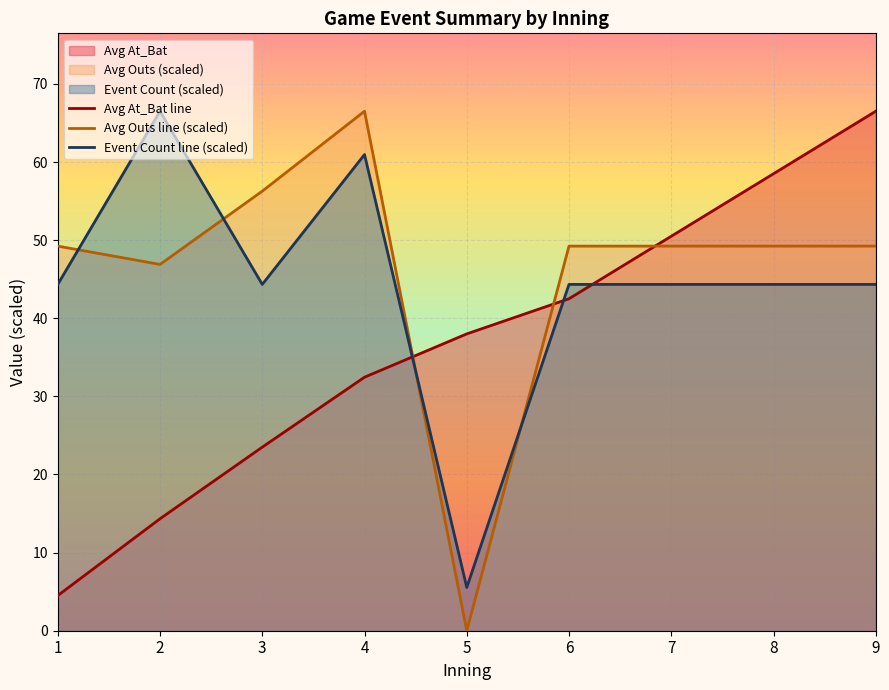

True or false: Avg At_Bat line has more than 1 points higher than both neighbors.

False